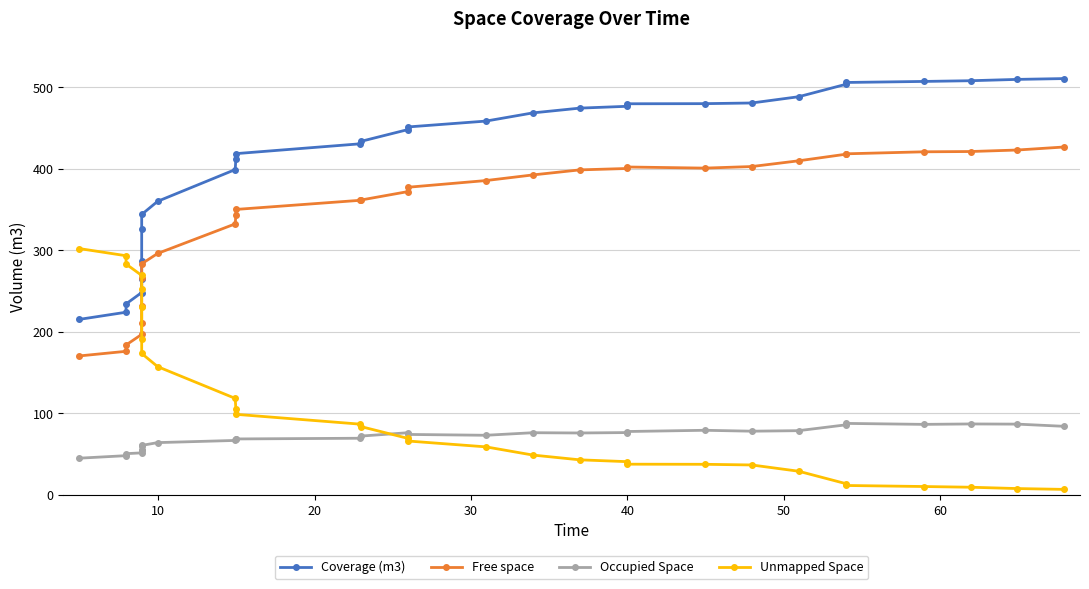

What is the average value of the Occupied Space series?

70.5